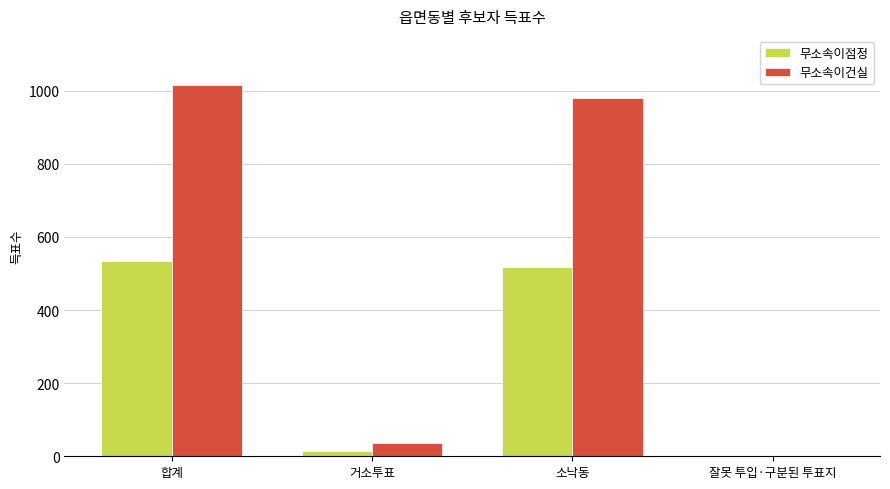

Which series changed the most between 거소투표 and 소낙동?

무소속이건실